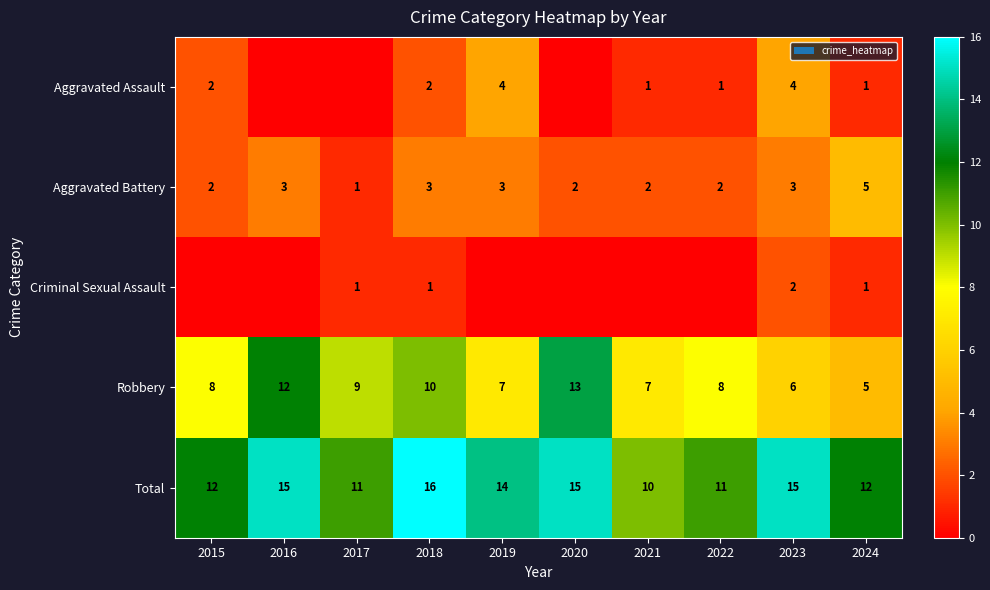

What is the difference between the Aggravated Battery values at 2024 and 2021?

3